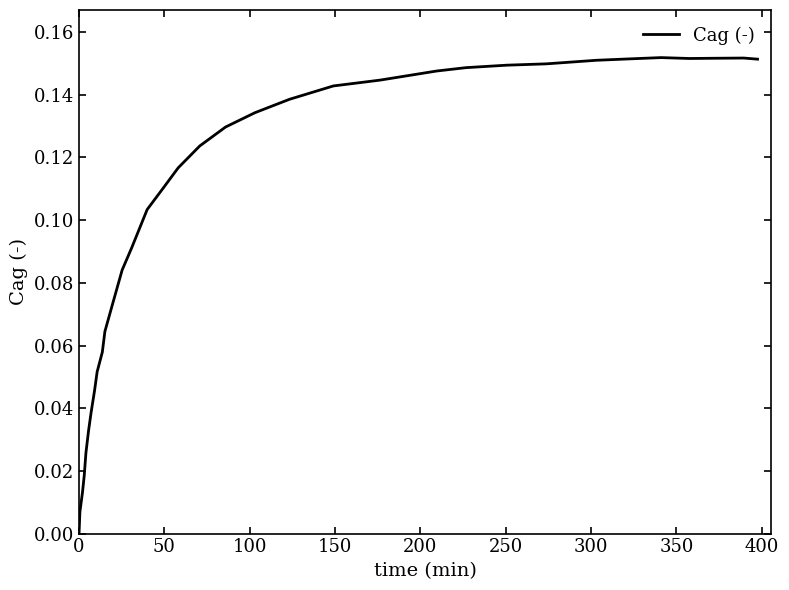

Does the chart have visible grid lines?

No